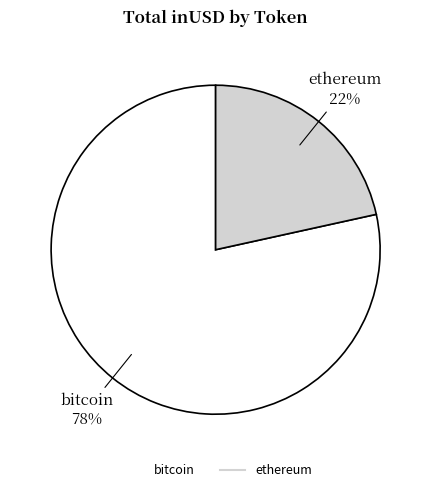

Which slice is the largest?

bitcoin